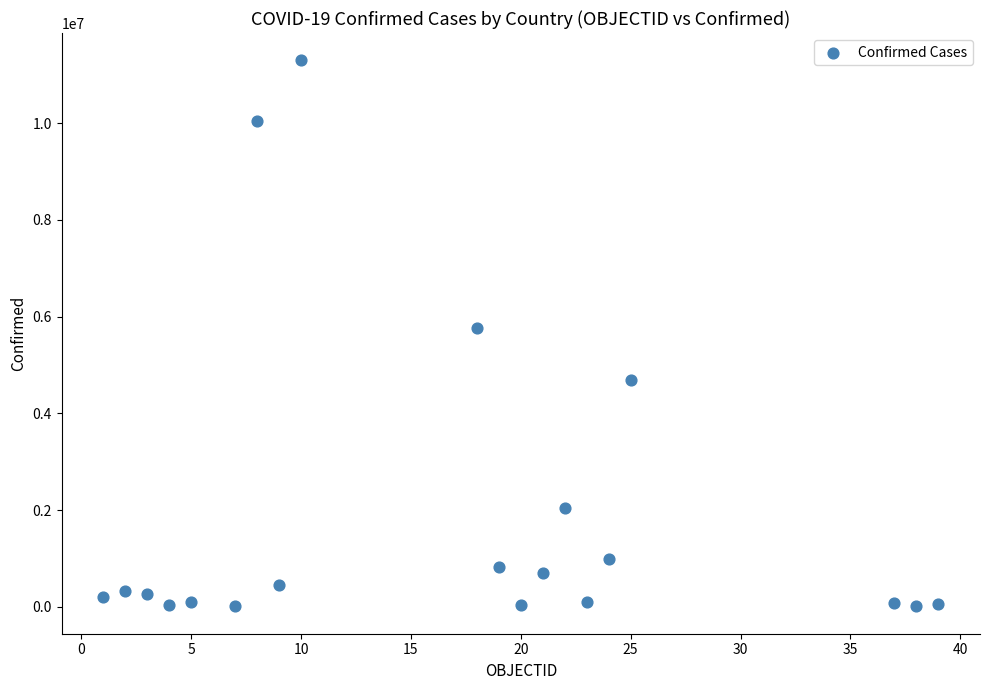

What is the range of Y values (max minus min)?

11286340